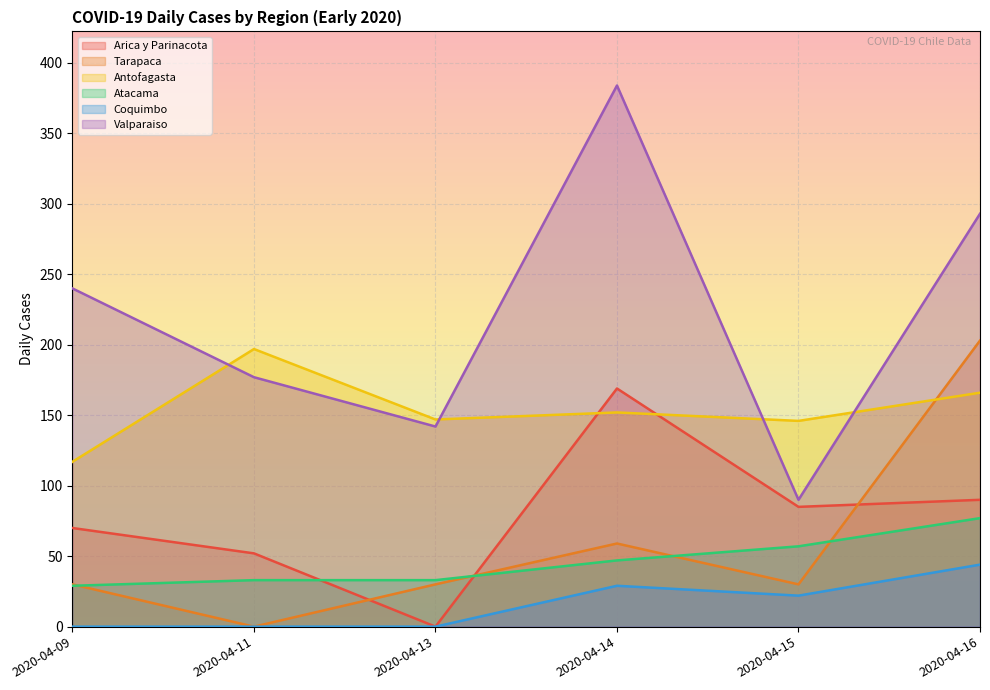

True or false: Coquimbo has more than 0 interior local peaks.

True